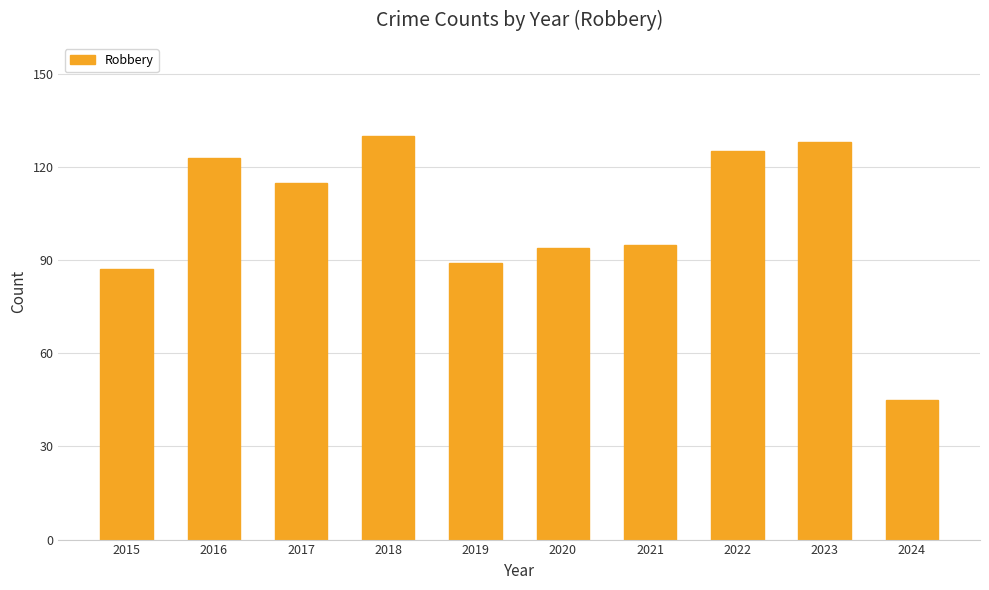

Count the number of data series in this chart.

1